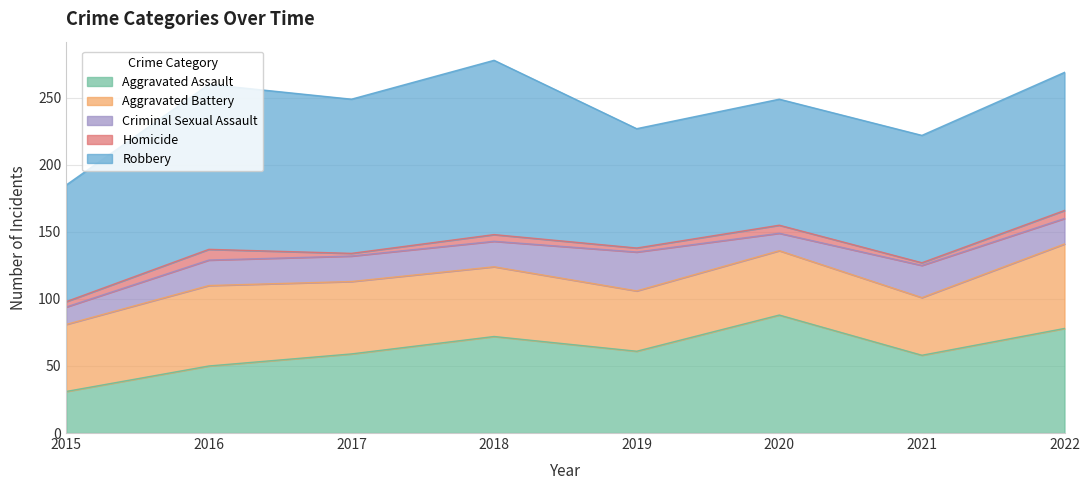

At 2020, list the series in order from smallest to largest.

Homicide, Criminal Sexual Assault, Aggravated Battery, Aggravated Assault, Robbery